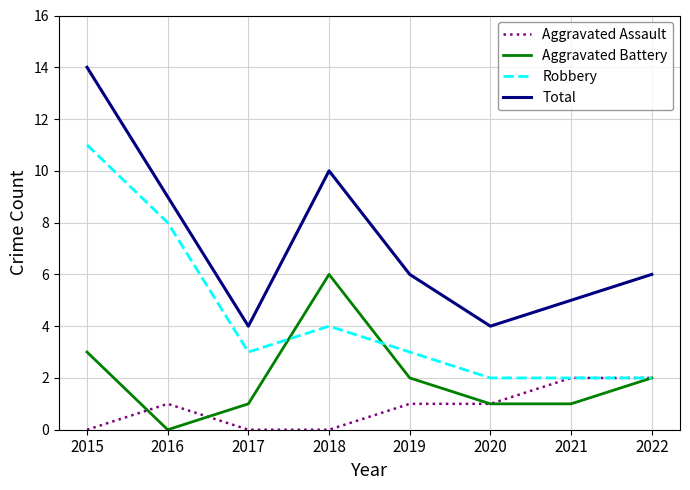

The Robbery series shows 4 at 2019. True or false?

False